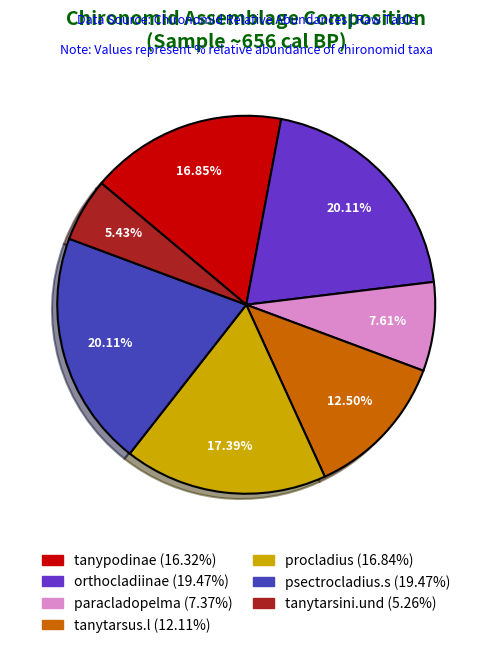

Which has a higher value, tanypodinae (16.32%) or orthocladiinae (19.47%)?

orthocladiinae (19.47%)